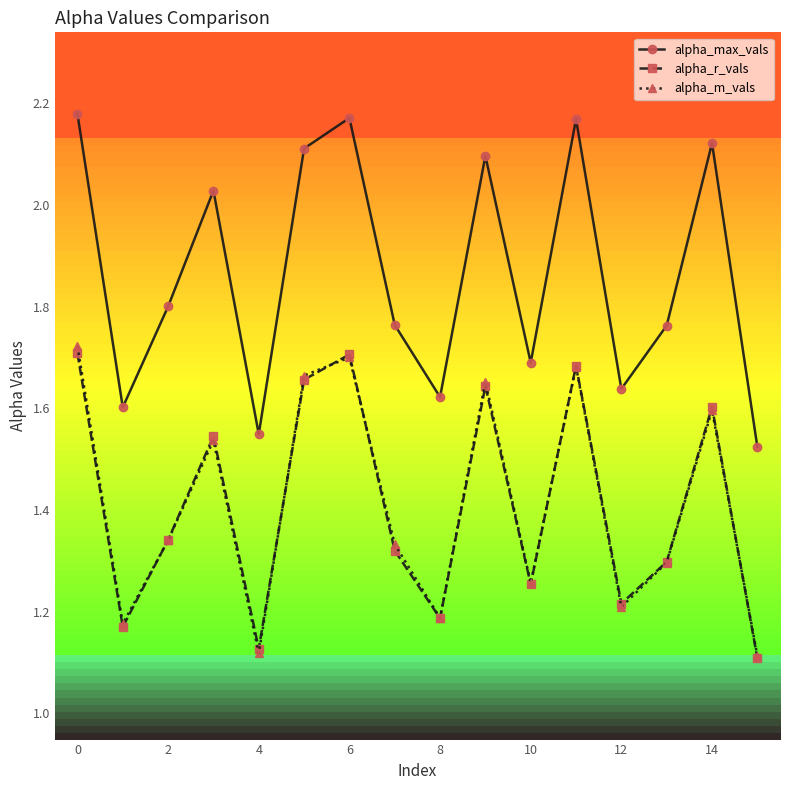

How many lines are shown in the chart?

3